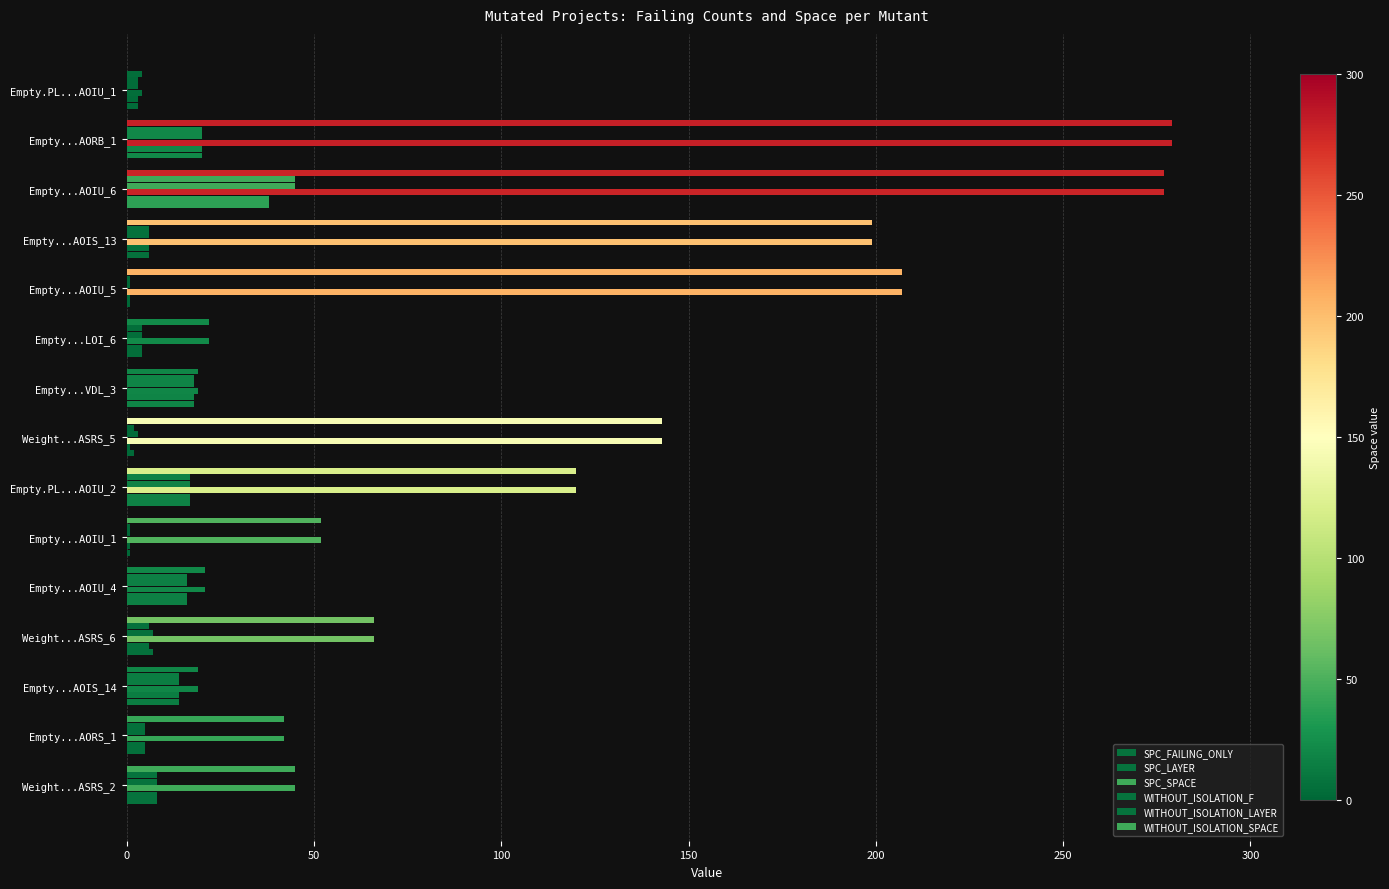

Reading left to right, transcribe all the data shown in this chart.

SPC_FAILING_ONLY: 8	5	14	7	16	1	17	2	18	4	1	6	38	20	3
SPC_LAYER: 8	5	14	6	16	1	17	1	18	4	1	6	38	20	3
SPC_SPACE: 45	42	19	66	21	52	120	143	19	22	207	199	277	279	4
WITHOUT_ISOLATION_F: 8	5	14	7	16	1	17	3	18	4	1	6	45	20	3
WITHOUT_ISOLATION_LAYER: 8	5	14	6	16	1	17	2	18	4	1	6	45	20	3
WITHOUT_ISOLATION_SPACE: 45	42	19	66	21	52	120	143	19	22	207	199	277	279	4